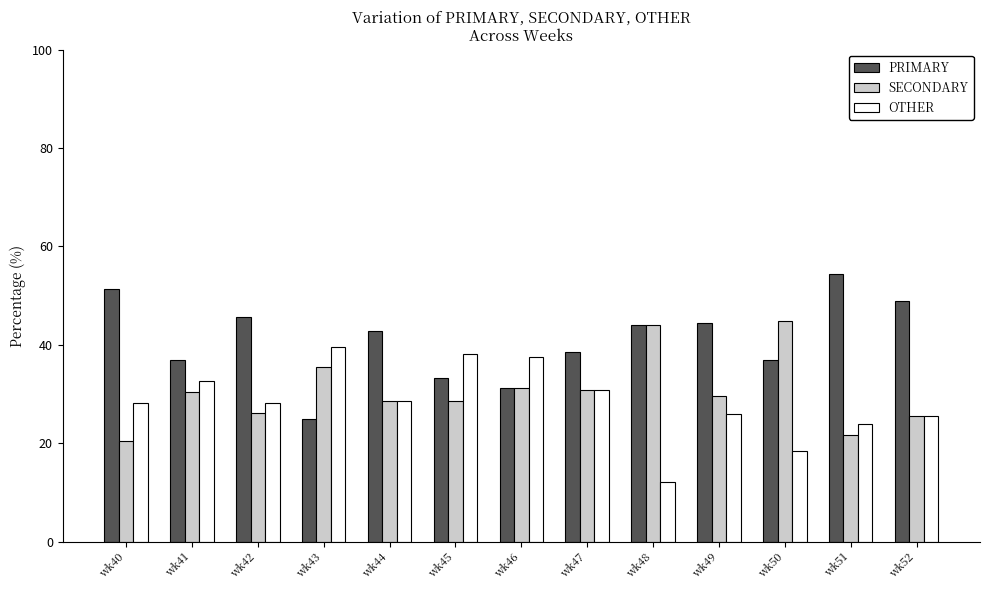

At which category does the chart reach its minimum across all series?

wk48